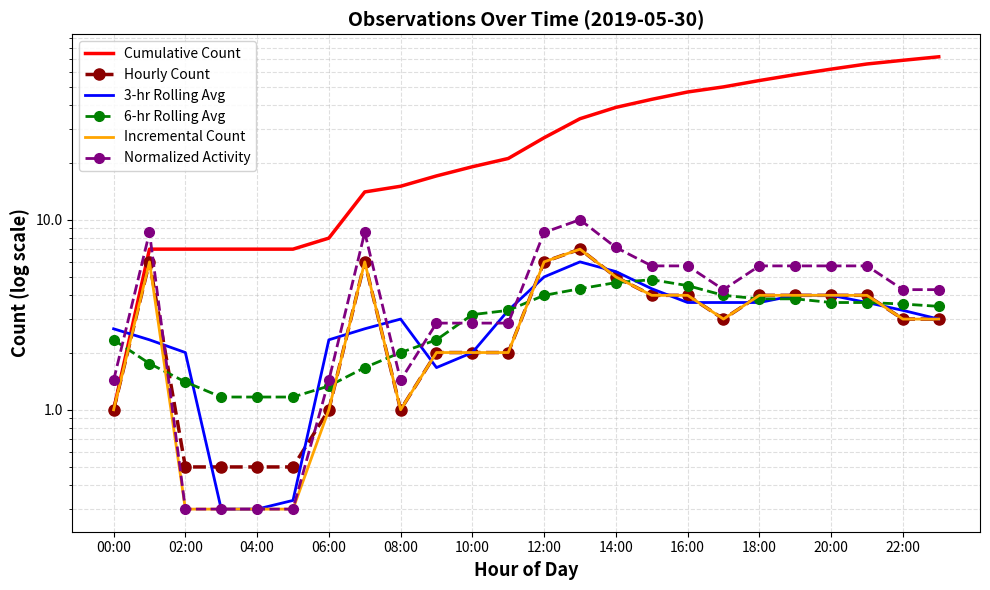

True or false: Hourly Count and Cumulative Count cross at least once.

False